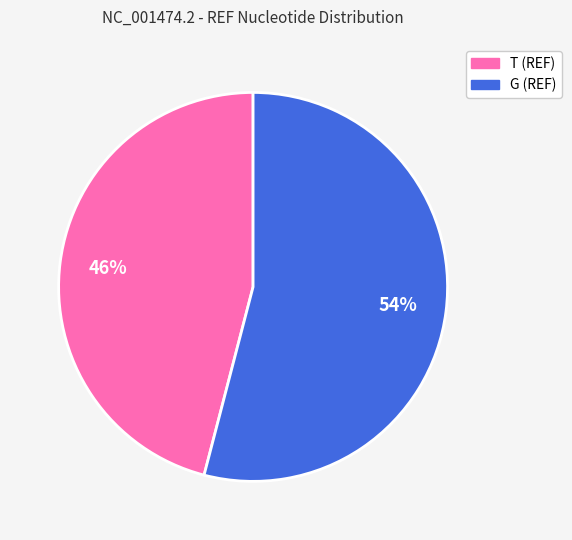

How many slices are in this pie chart?

2